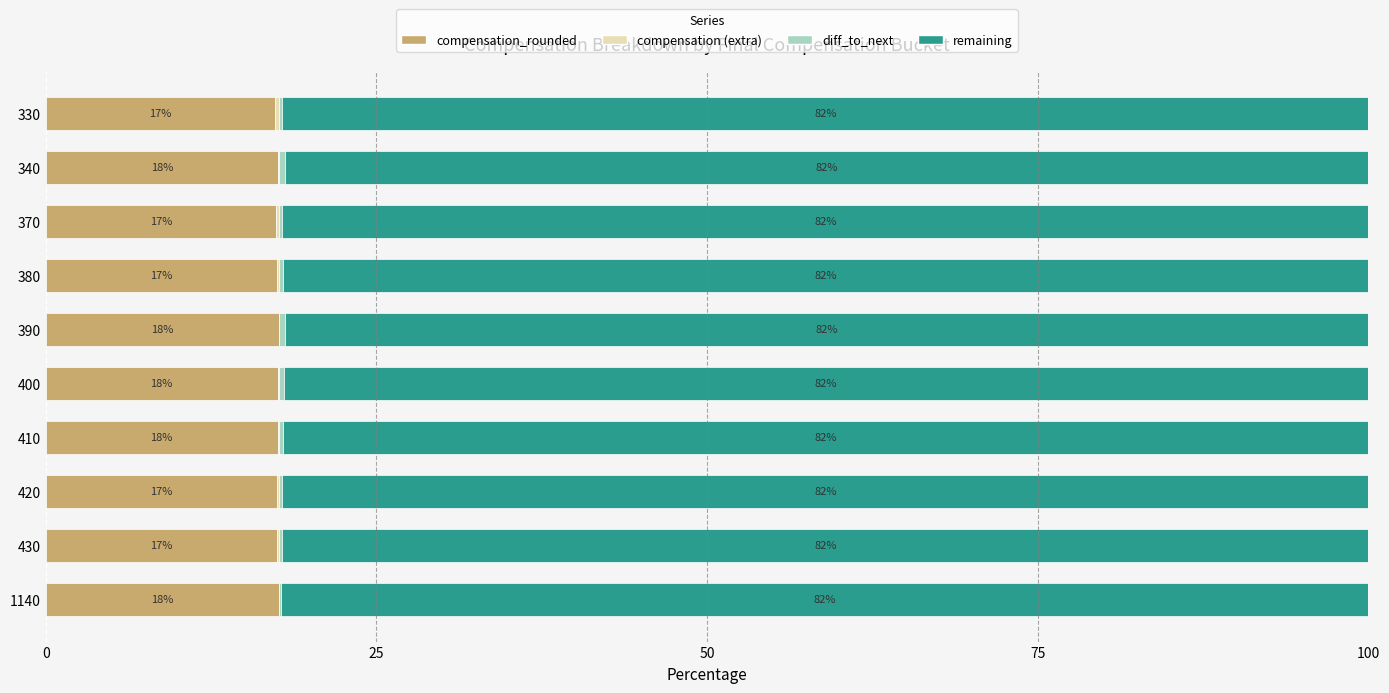

Is it true that compensation_rounded equals 17.6 at 340?

True